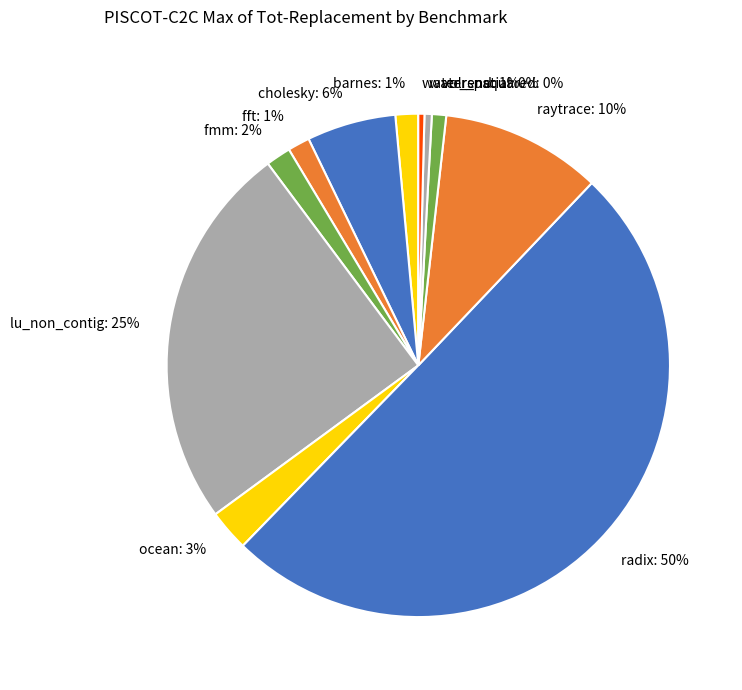

How many segments does this pie chart have?

11